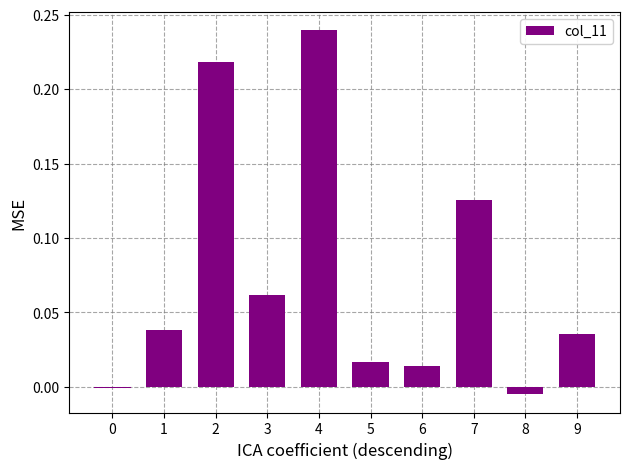

What is the sum of the values at 4 and 3?

0.3